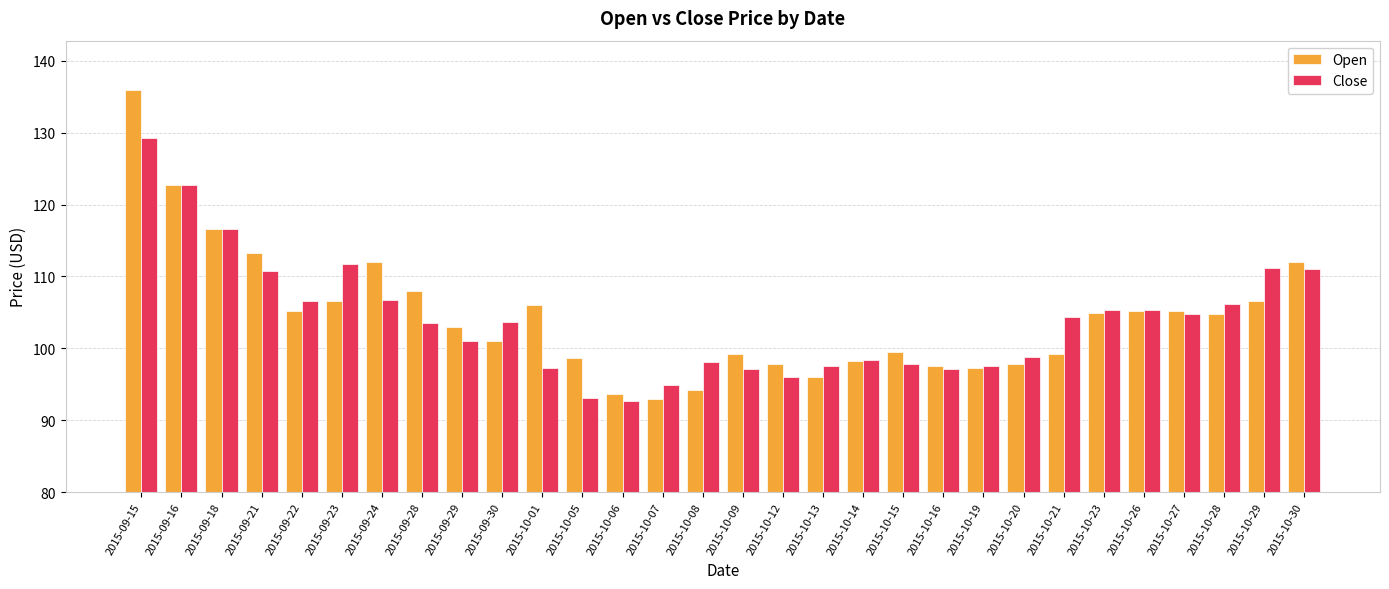

What is the difference between the second highest and minimum values in the Close series?

30.0